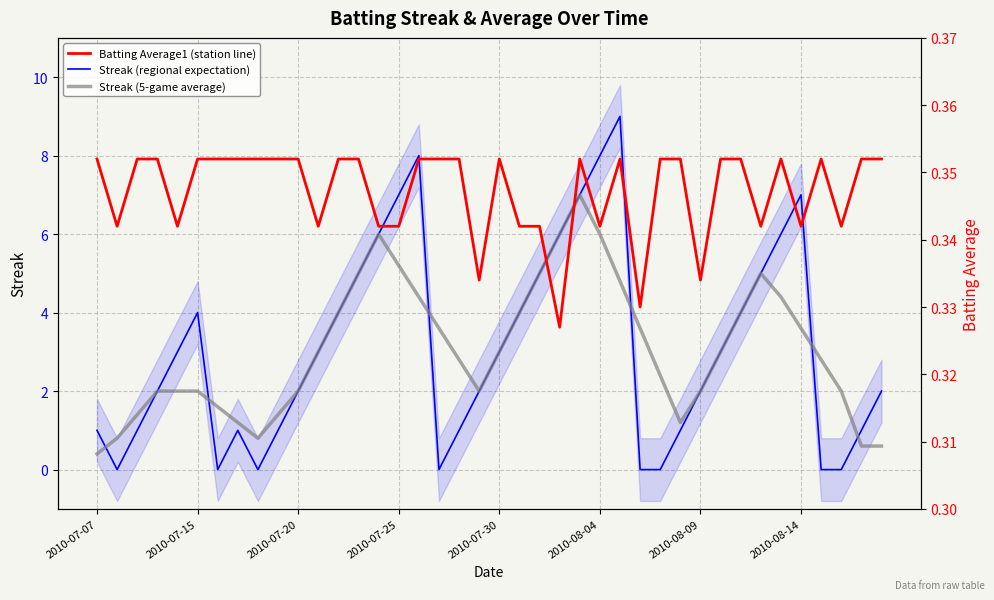

Reading left to right, extract all data points from this chart.

Streak (daily): 1.0	0.0	1.0	2.0	3.0	4.0	0.0	1.0	0.0	1.0	2.0	3.0	4.0	5.0	6.0	7.0	8.0	0.0	1.0	2.0	3.0	4.0	5.0	6.0	7.0	8.0	9.0	0.0	0.0	1.0	2.0	3.0	4.0	5.0	6.0	7.0	0.0	0.0	1.0	2.0
Streak (5-game avg): 0.4	0.8	1.4	2.0	2.0	2.0	1.6	1.2	0.8	1.4	2.0	3.0	4.0	5.0	6.0	5.2	4.4	3.6	2.8	2.0	3.0	4.0	5.0	6.0	7.0	6.0	4.8	3.6	2.4	1.2	2.0	3.0	4.0	5.0	4.4	3.6	2.8	2.0	0.6	0.6
Batting Average1 (12-game avg): 0.4	0.3	0.4	0.4	0.3	0.4	0.4	0.4	0.4	0.4	0.4	0.3	0.4	0.4	0.3	0.3	0.4	0.4	0.4	0.3	0.4	0.3	0.3	0.3	0.4	0.3	0.4	0.3	0.4	0.4	0.3	0.4	0.4	0.3	0.4	0.3	0.4	0.3	0.4	0.4